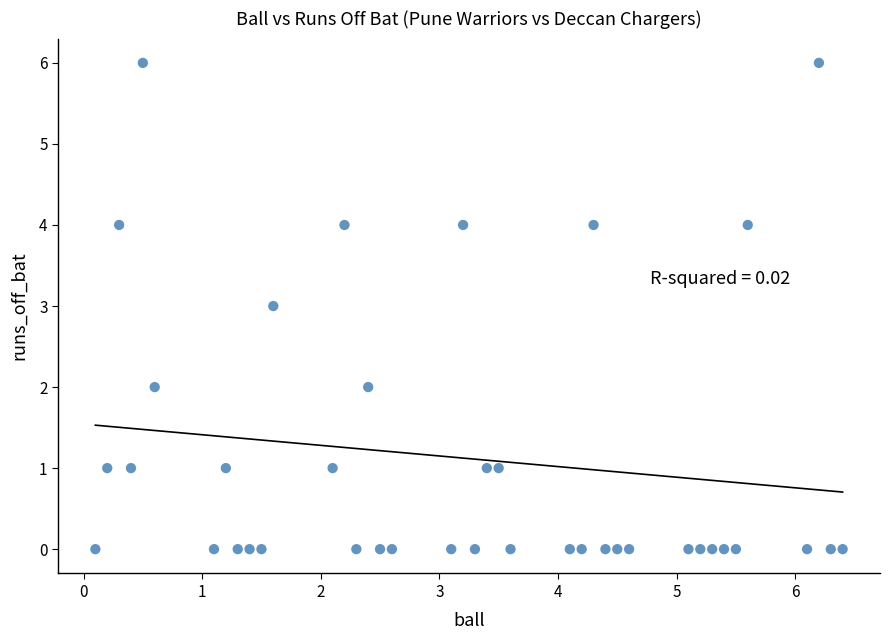

What is the range of Y values (max minus min)?

6